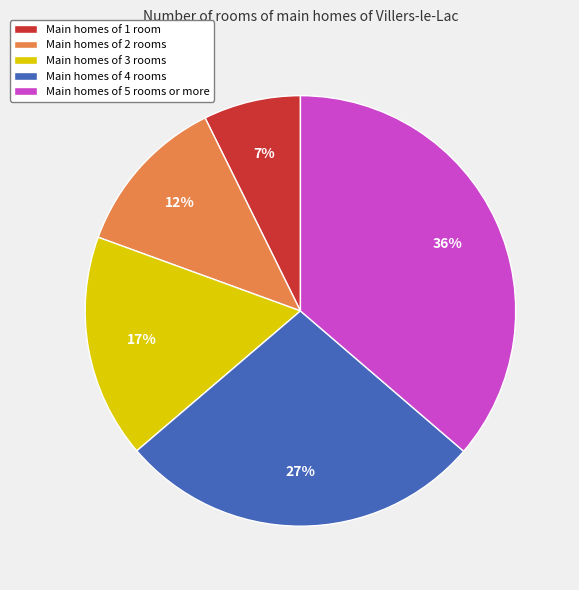

Is it true that Main homes of 4 rooms is 27% of the pie?

True